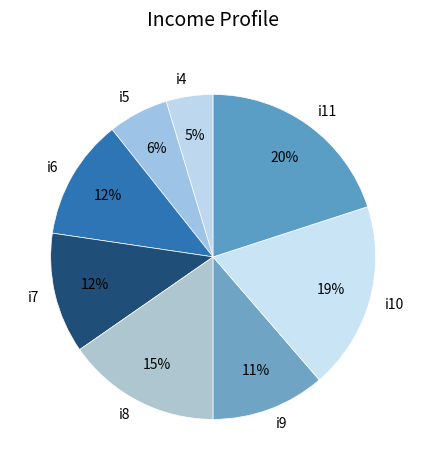

What percentage is the i9 slice, to the nearest percent?

11%